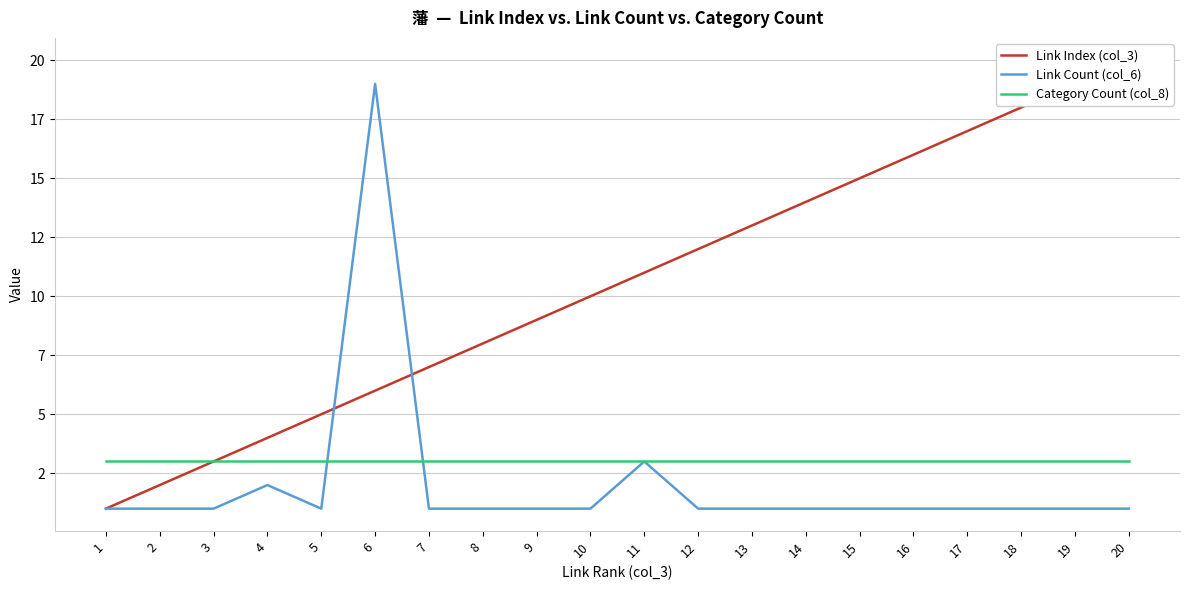

True or false: Category Count (col_8) has more than 0 interior local peaks.

False